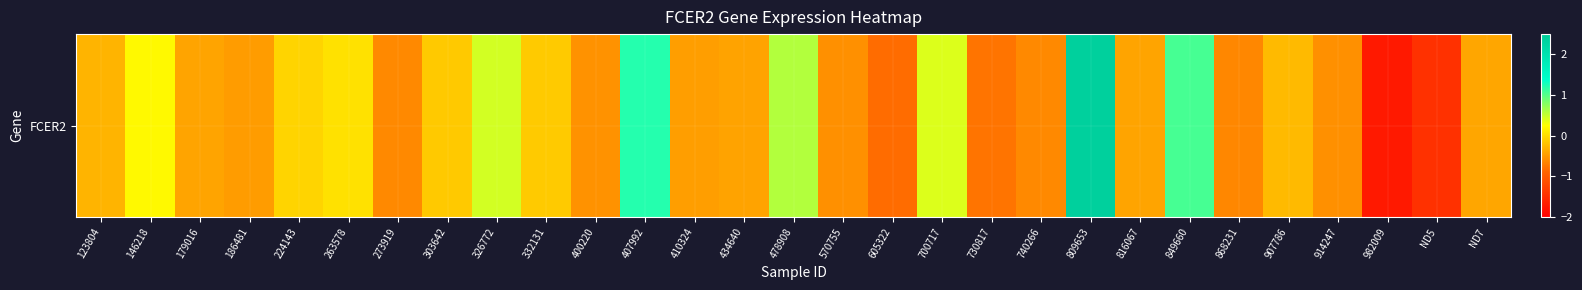

Is it true that the value at 982009 is -1.7?

True